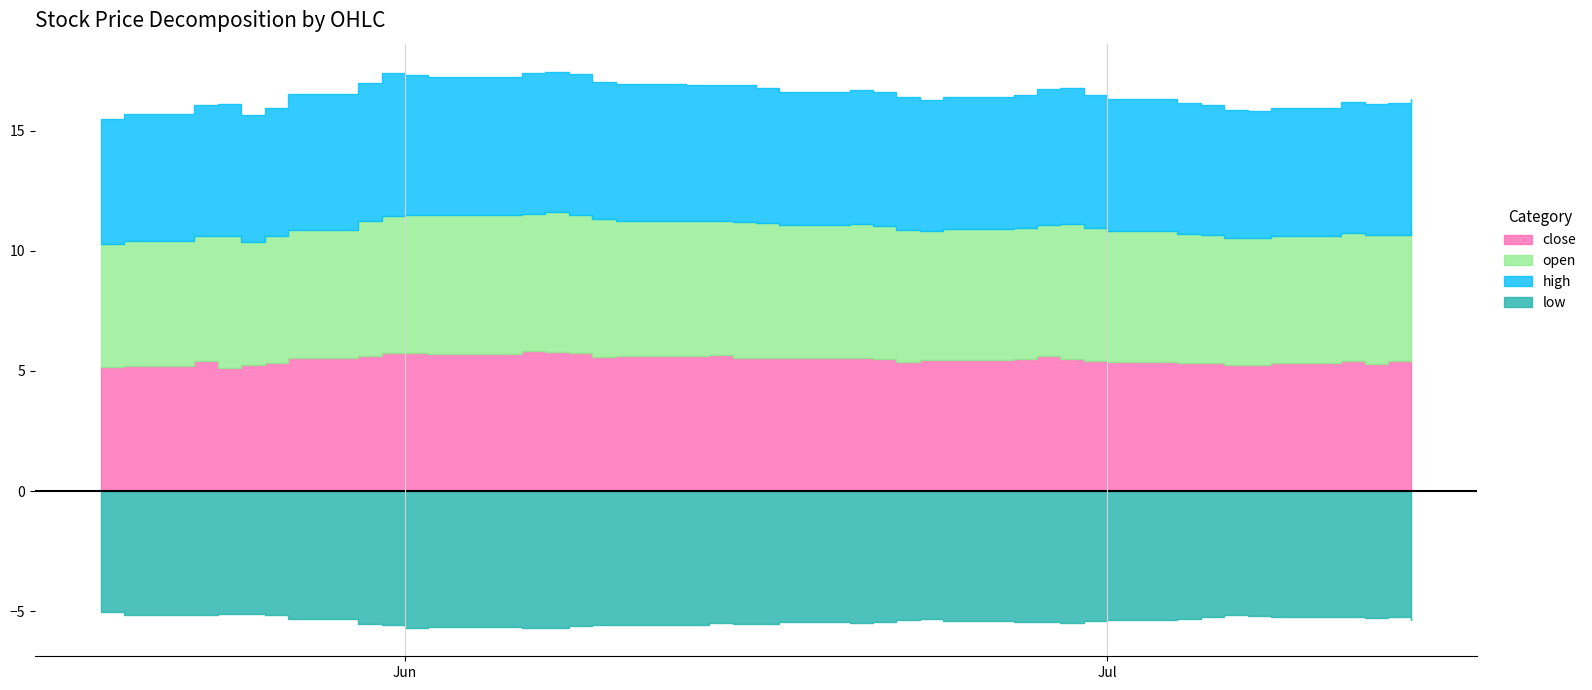

At how many categories does at least one series exceed 5?

40